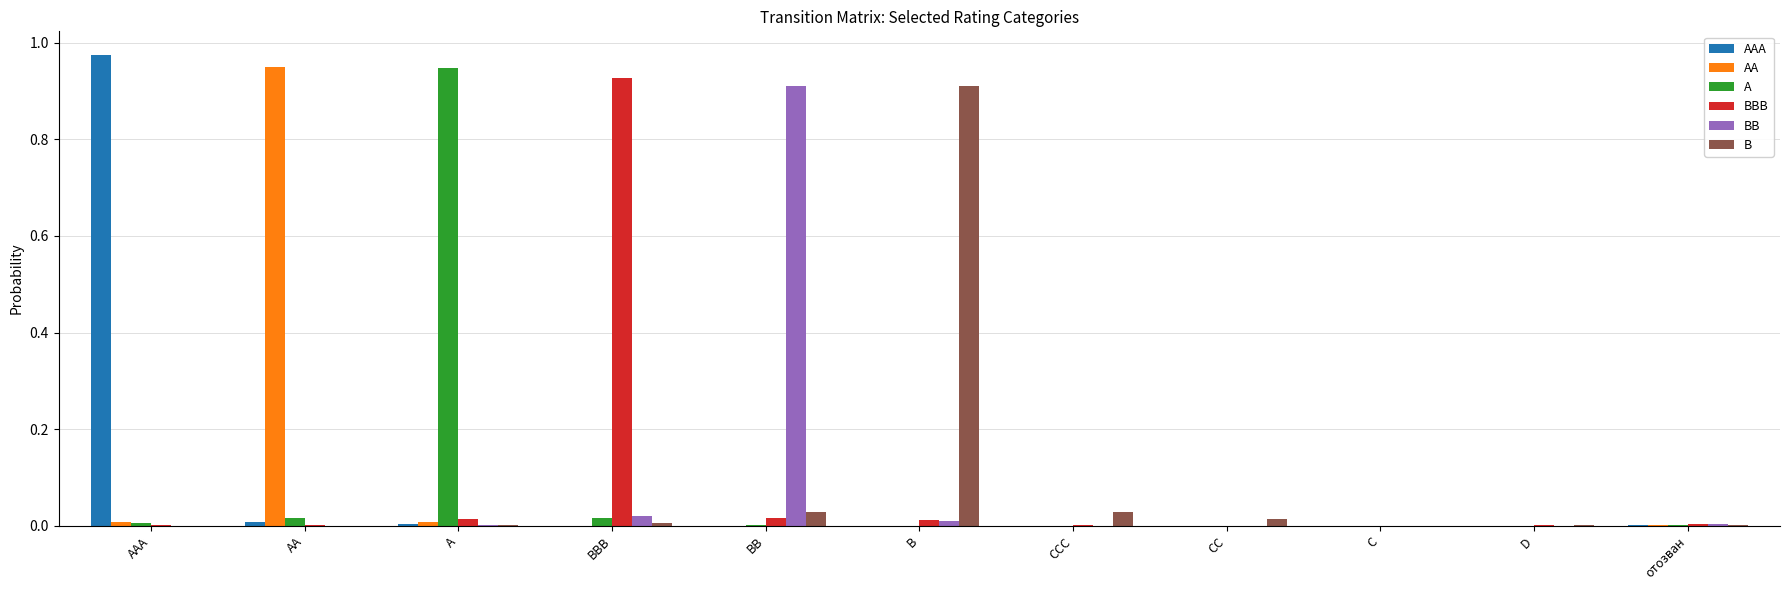

Which series changed the most between A and отозван?

A